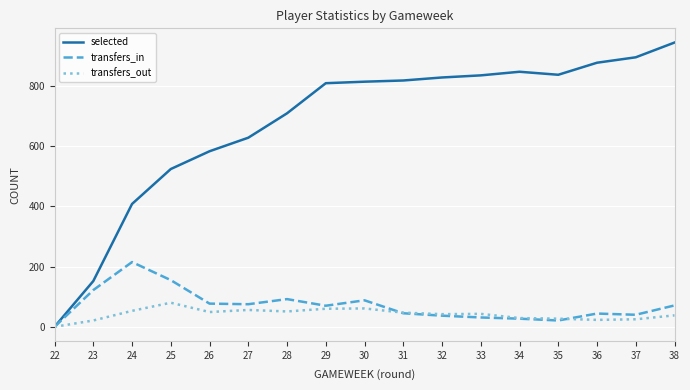

Rank the series by their maximum value, from highest to lowest.

selected, transfers_in, transfers_out